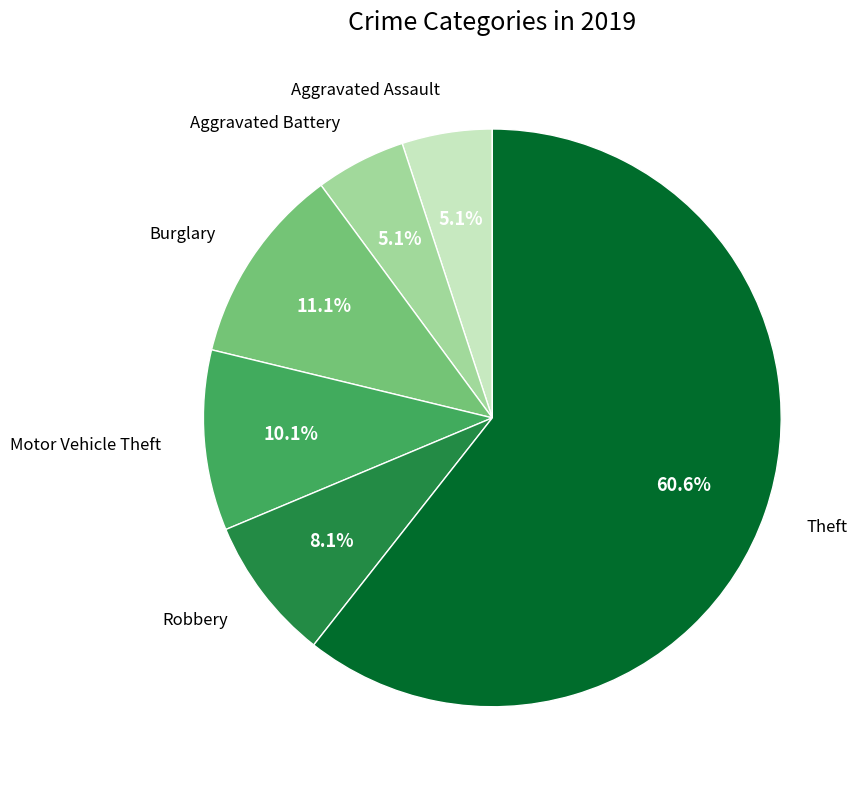

Does any single category account for the majority?

Yes